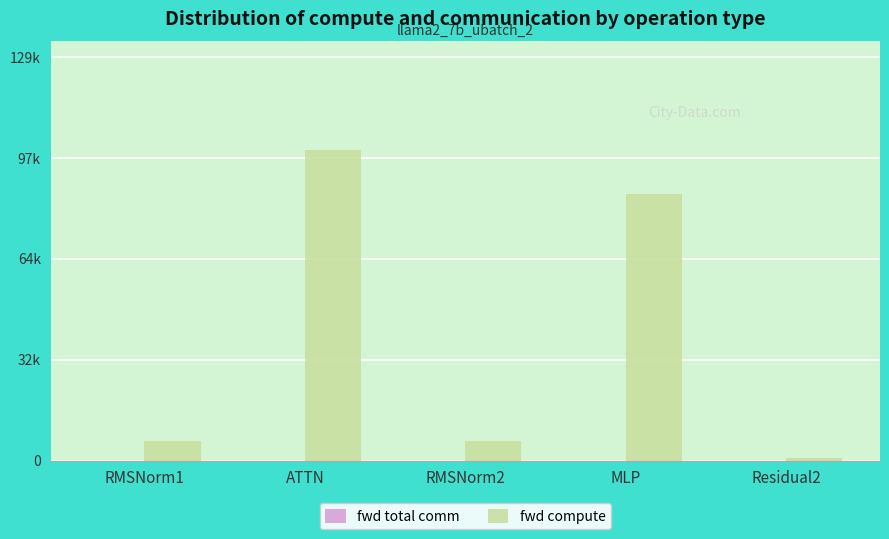

Are the bars horizontal?

No